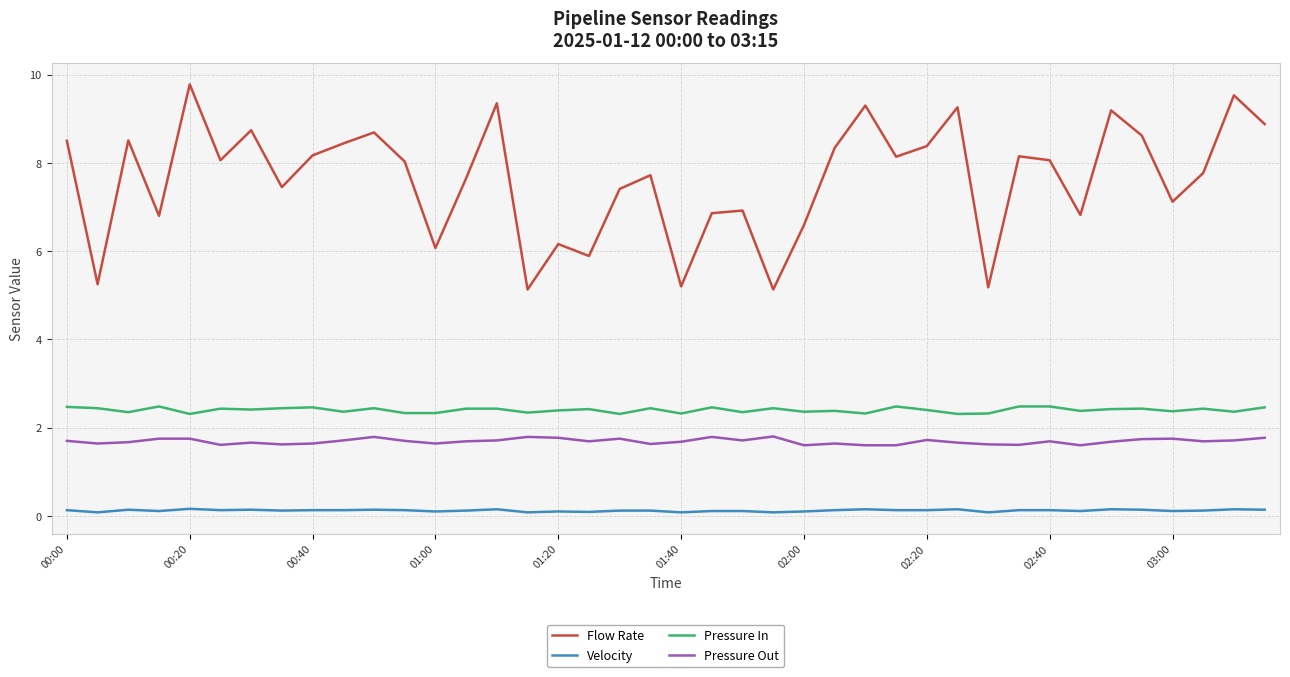

Rank the series by their maximum value, from highest to lowest.

Flow Rate, Pressure In, Pressure Out, Velocity